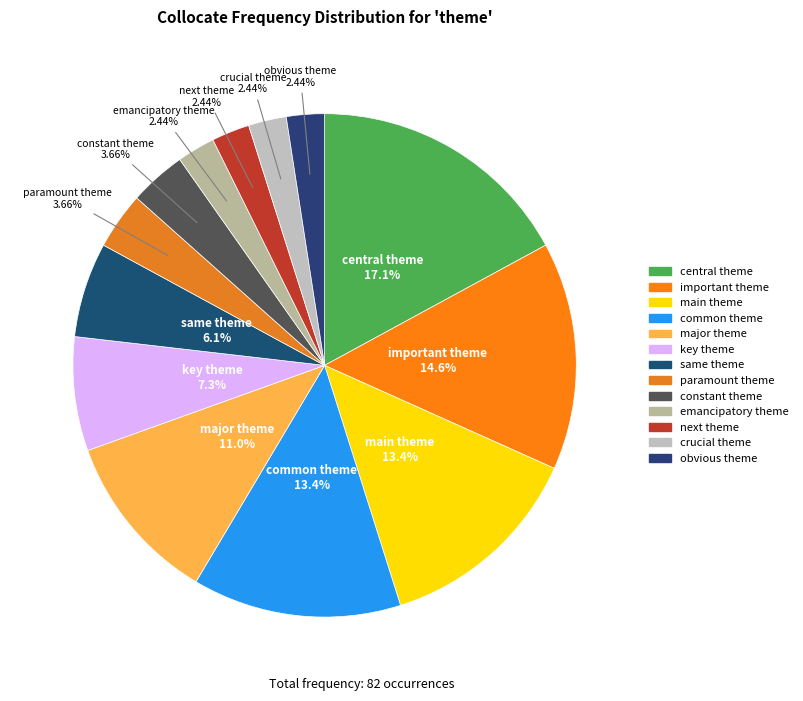

Is paramount theme the majority of the pie?

No